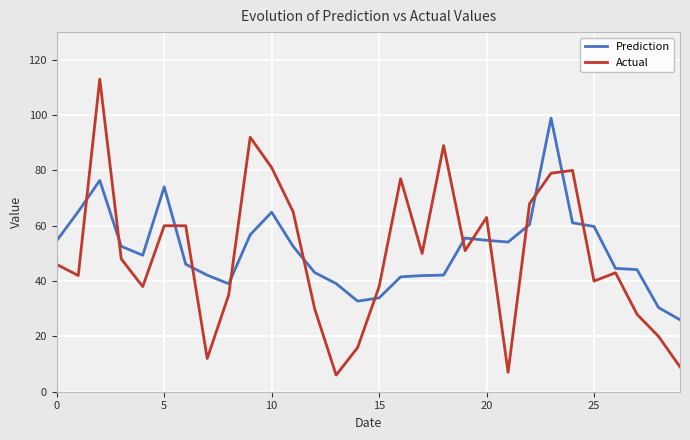

What is the difference between the maximum and minimum values in the Actual series?

107.0